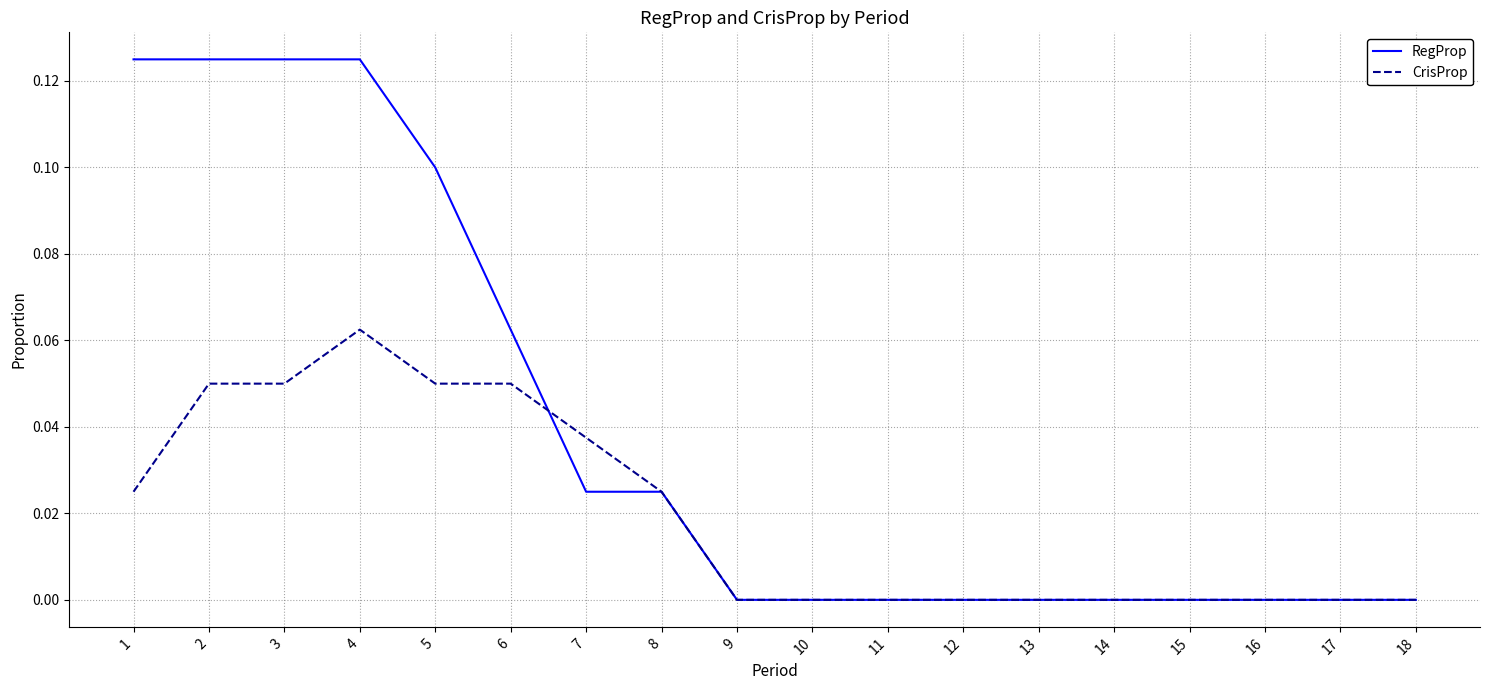

The value of RegProp at 8 is 0.0. True or false?

True